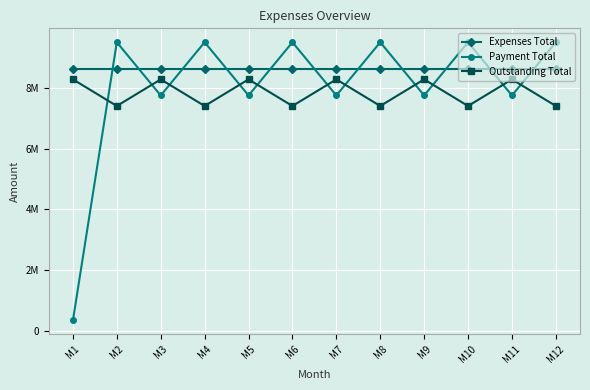

The value of Payment Total at M9 is 7752420. True or false?

True